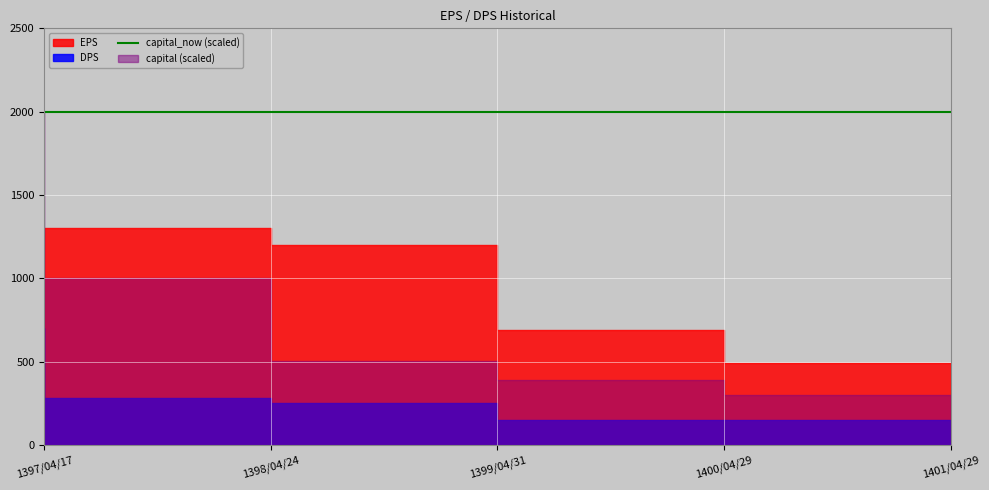

Which category has the lowest value across all series?

1400/04/29